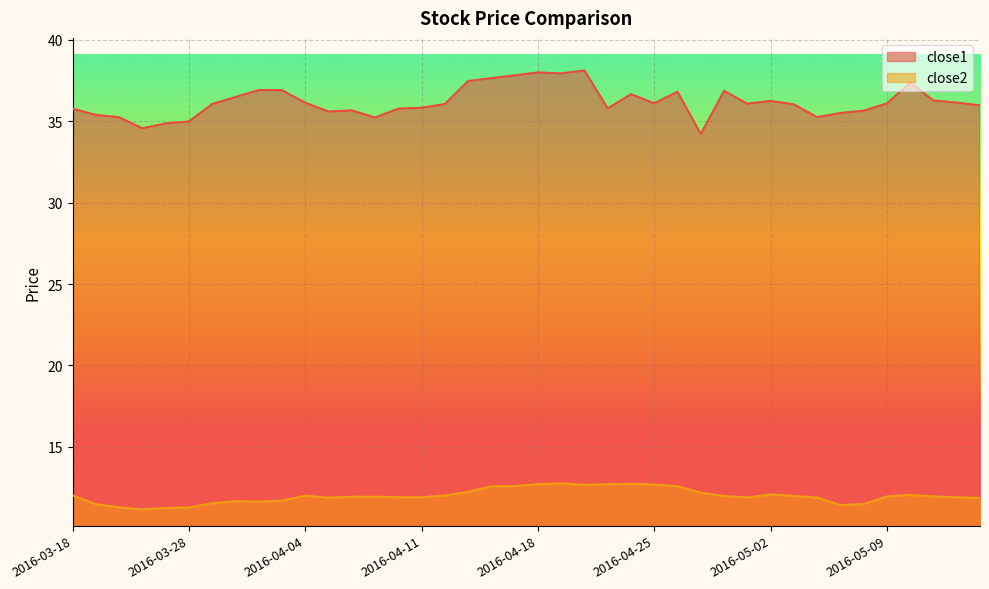

What is the label of the 2nd point from the right?

2016-05-12